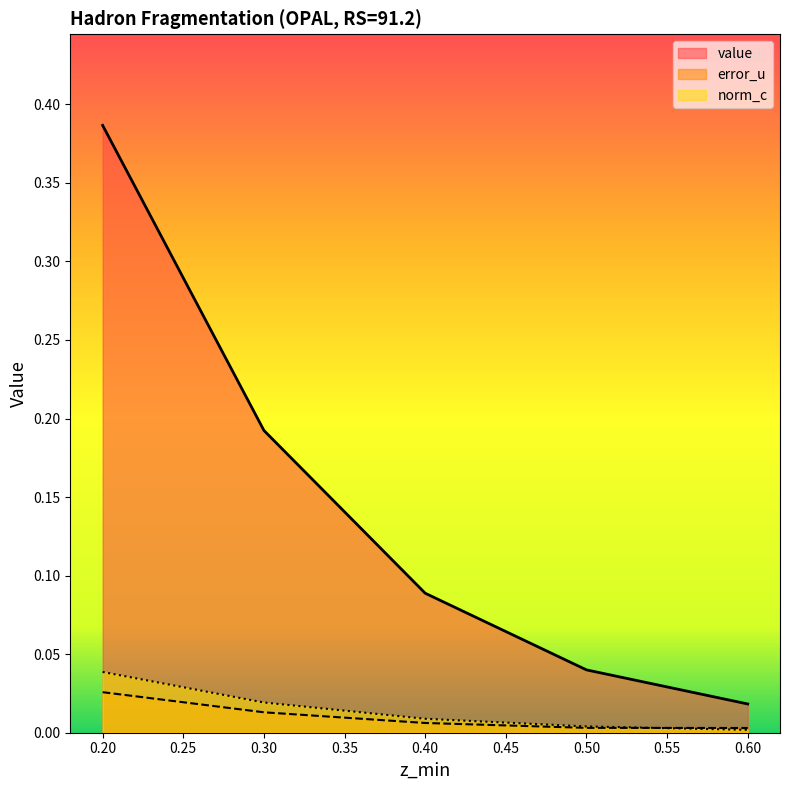

The value series shows 0.0 at 0.30. True or false?

False